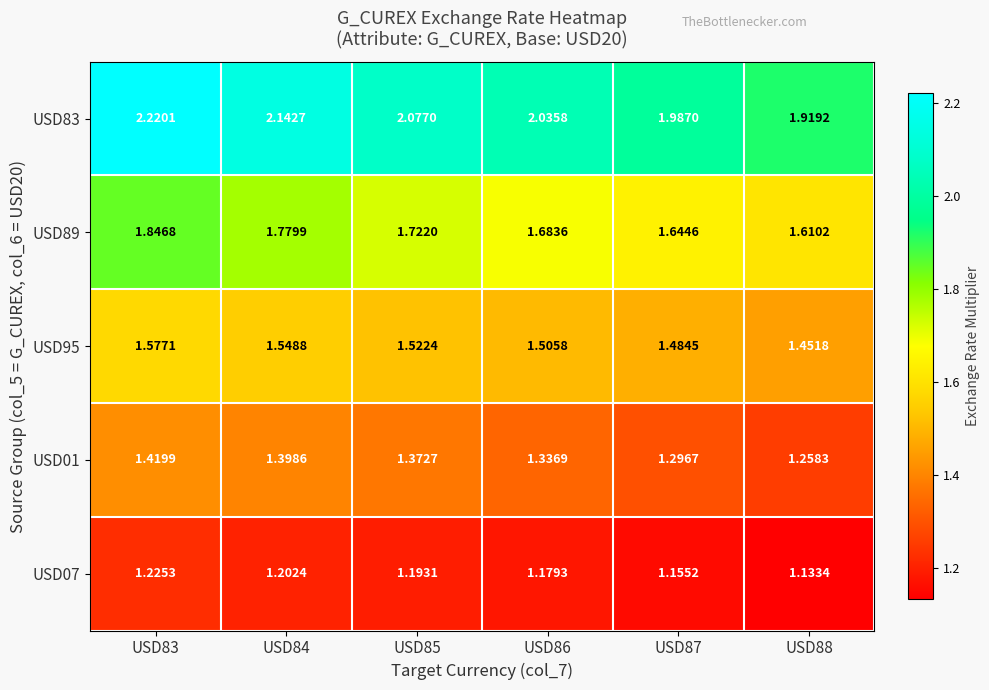

Is the value of USD95 at USD85 greater than the value of USD83 at USD84?

No